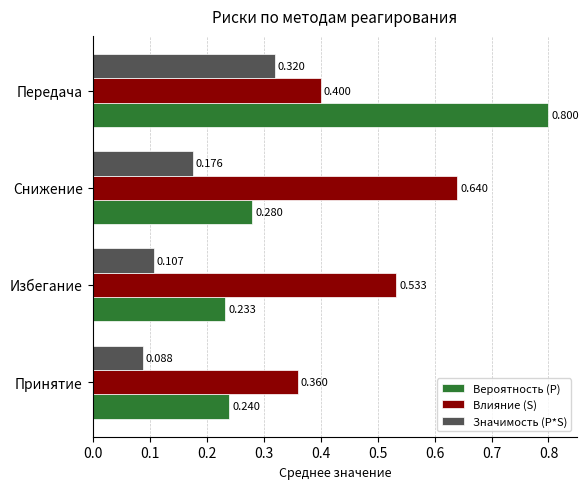

List the series in order of their overall mean, lowest first.

Значимость (P*S), Вероятность (P), Влияние (S)